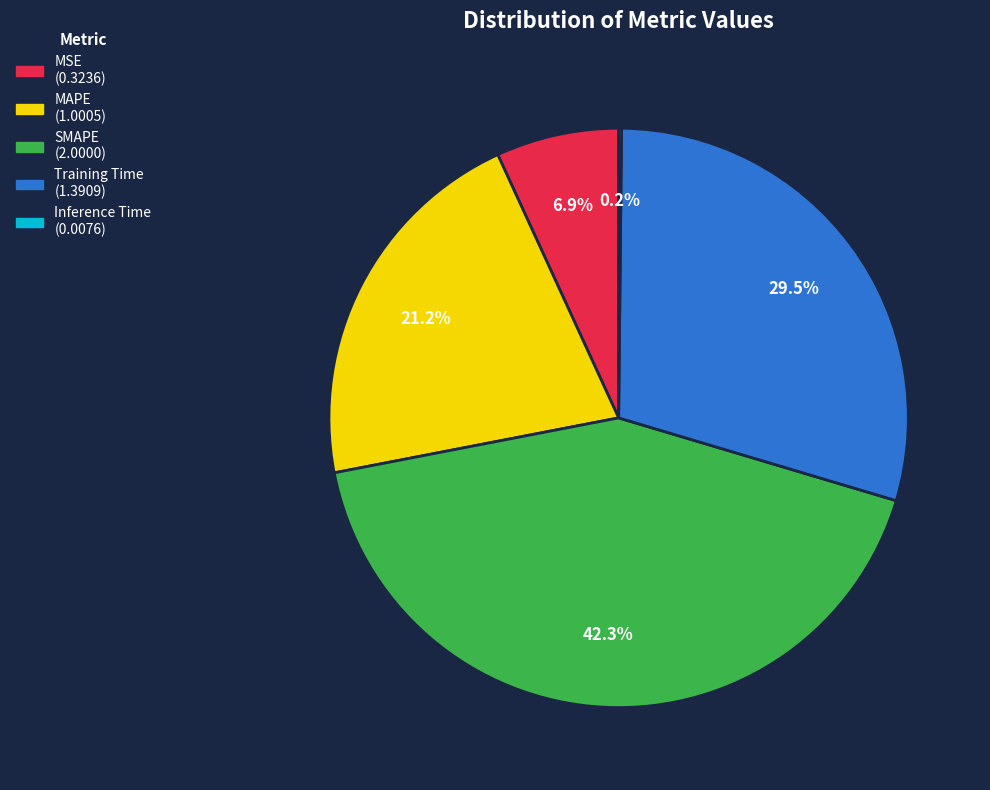

Is the sum of Training Time and MSE greater than half?

No